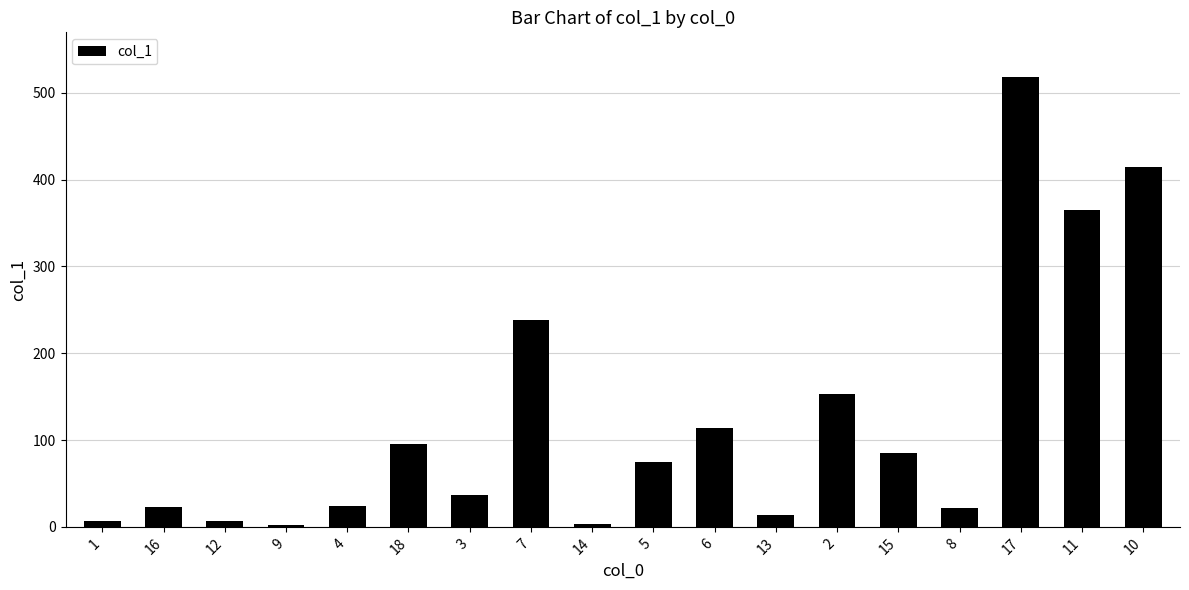

How many bars are there in total?

18